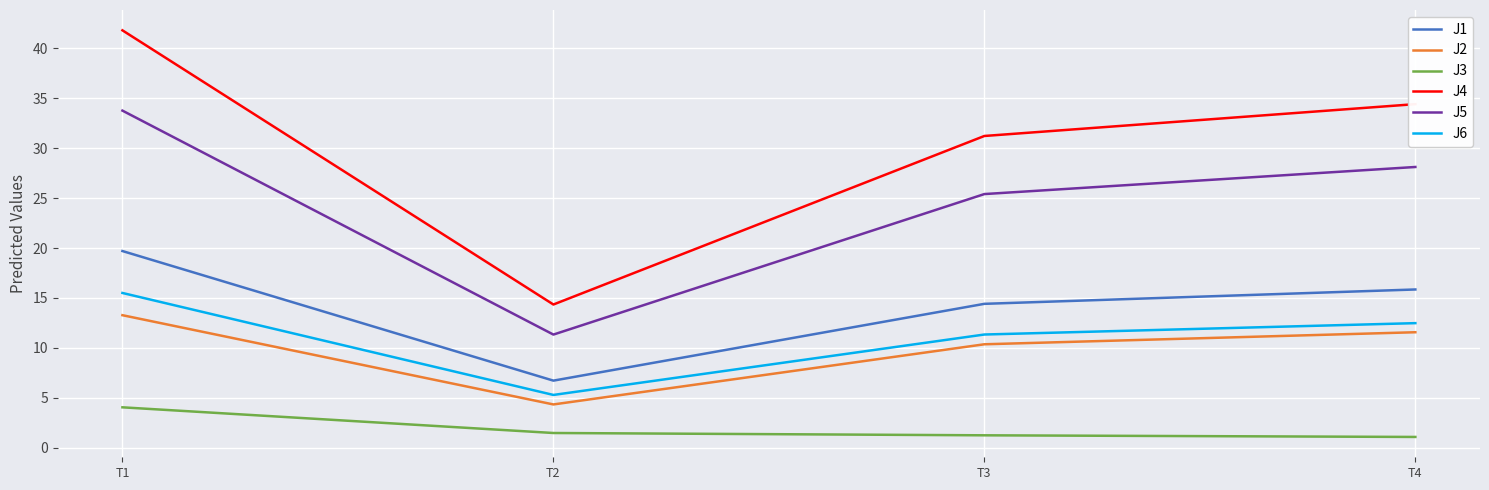

Rank the series by their maximum value, from lowest to highest.

J3, J2, J6, J1, J5, J4